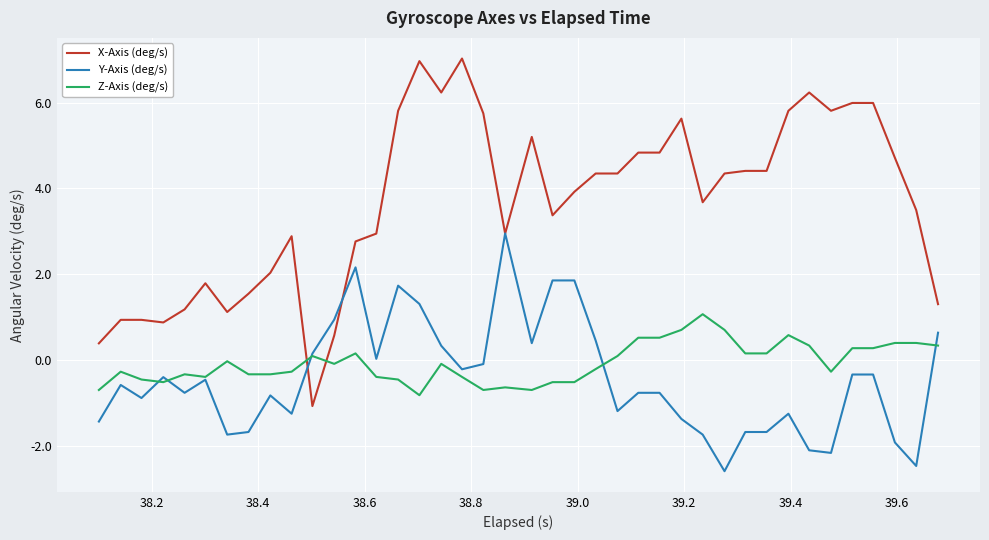

What is the lowest value of the Y-Axis (deg/s) series?

-2.6